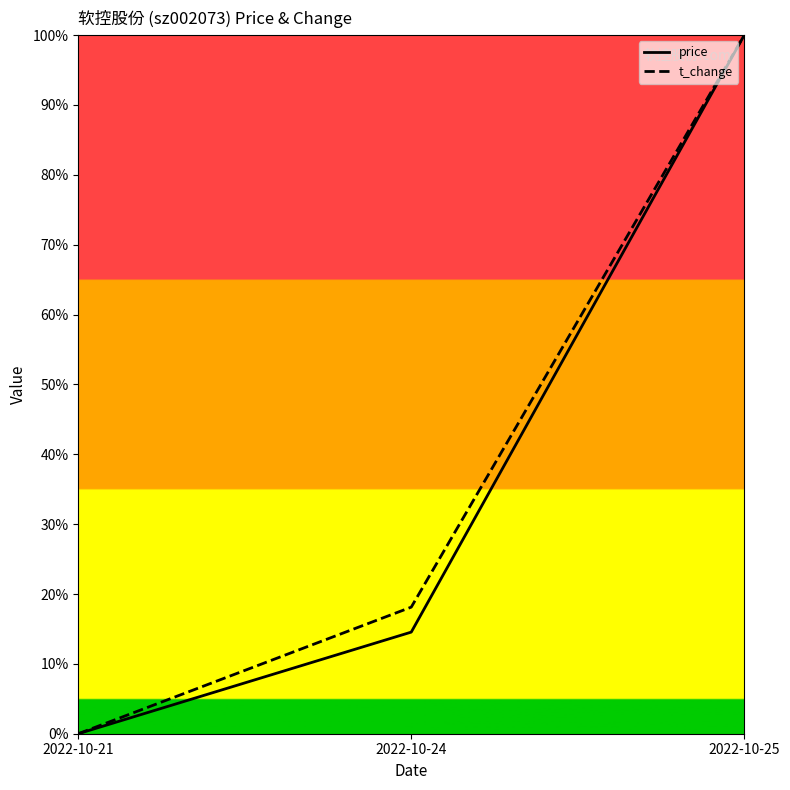

What are all the series names shown in the legend?

price, t_change